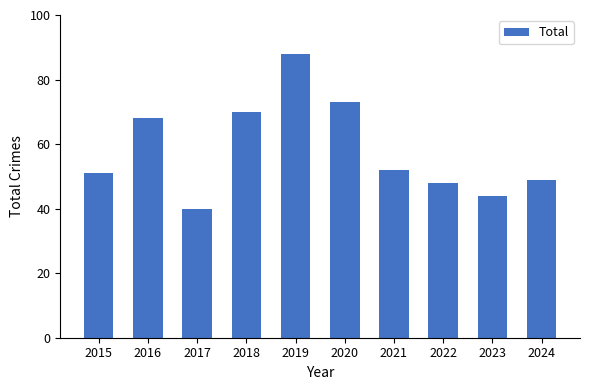

How many data points does each series have?

10